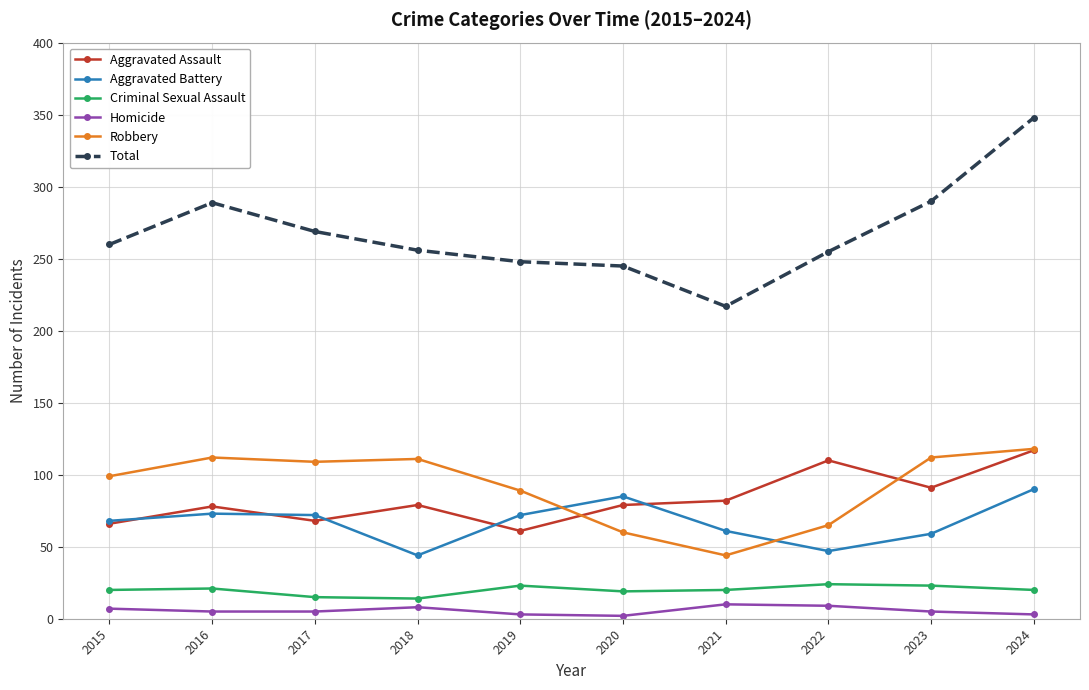

At which label is Aggravated Assault closest to 89?

2023